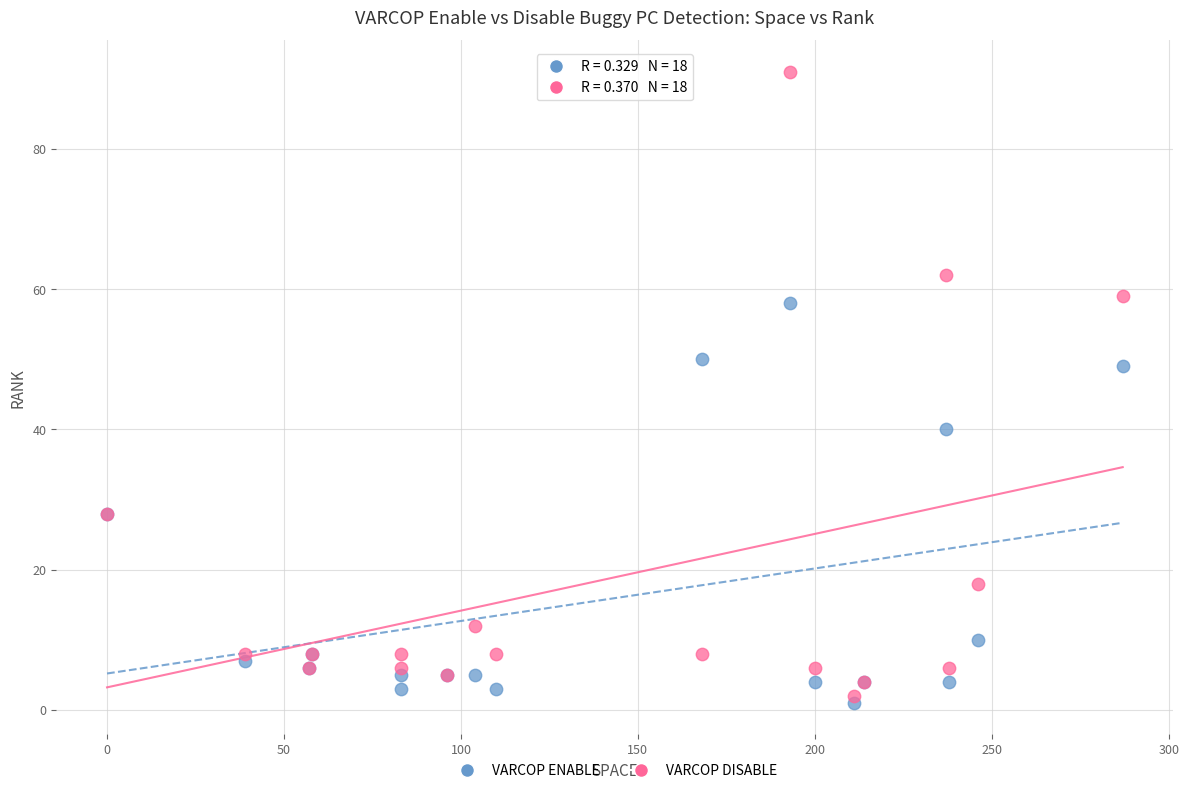

Across all series, what Y value is closest to 46?

49